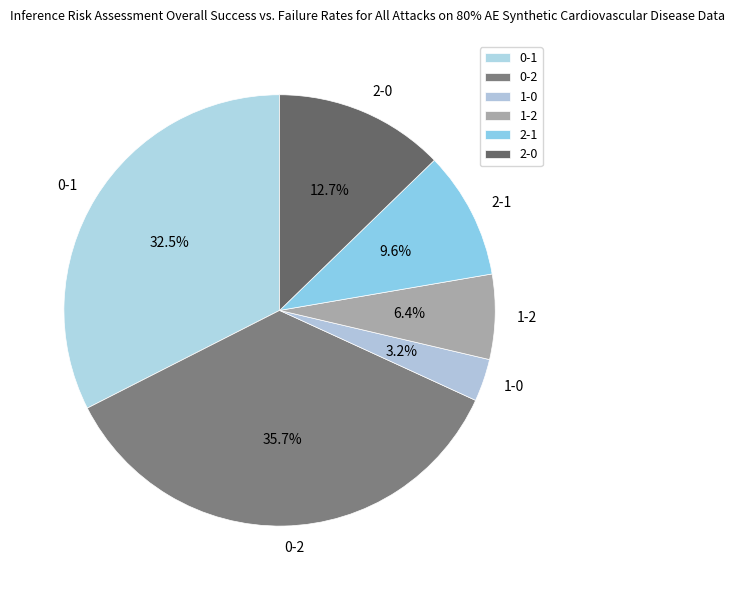

How much of the chart is everything except 2-1?

90.4%